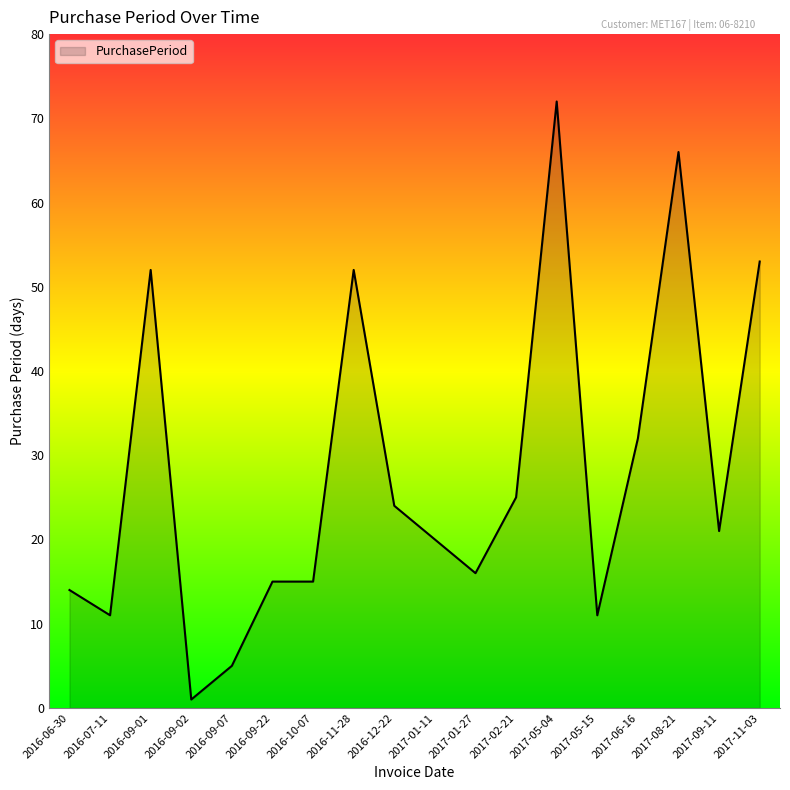

Count the number of data series in this chart.

1